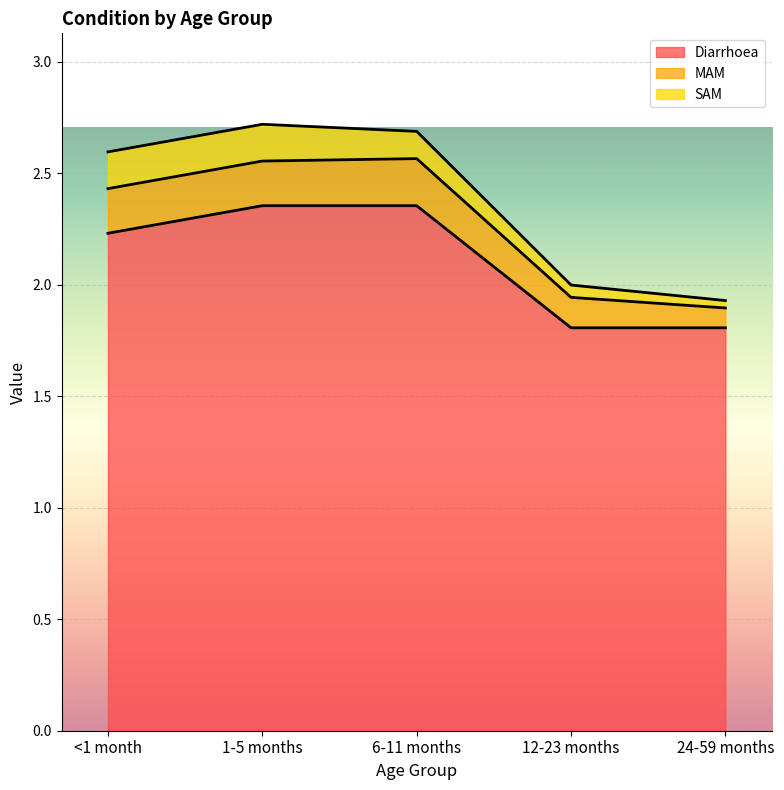

Is it true that Diarrhoea equals 2.2 at <1 month?

True